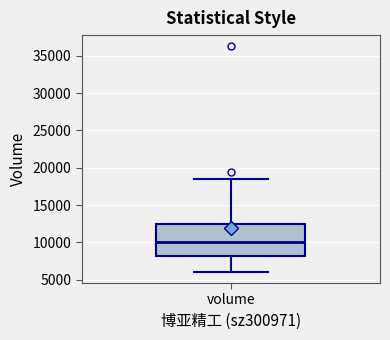

Read this box plot against the y-axis: the position of the median line, the range covered by the box, and the ends of both whiskers. The values are not printed on the chart, so give them approximately, as read against the axis.

median 10000, box 8000 to 12500, whiskers 6000 to 18500